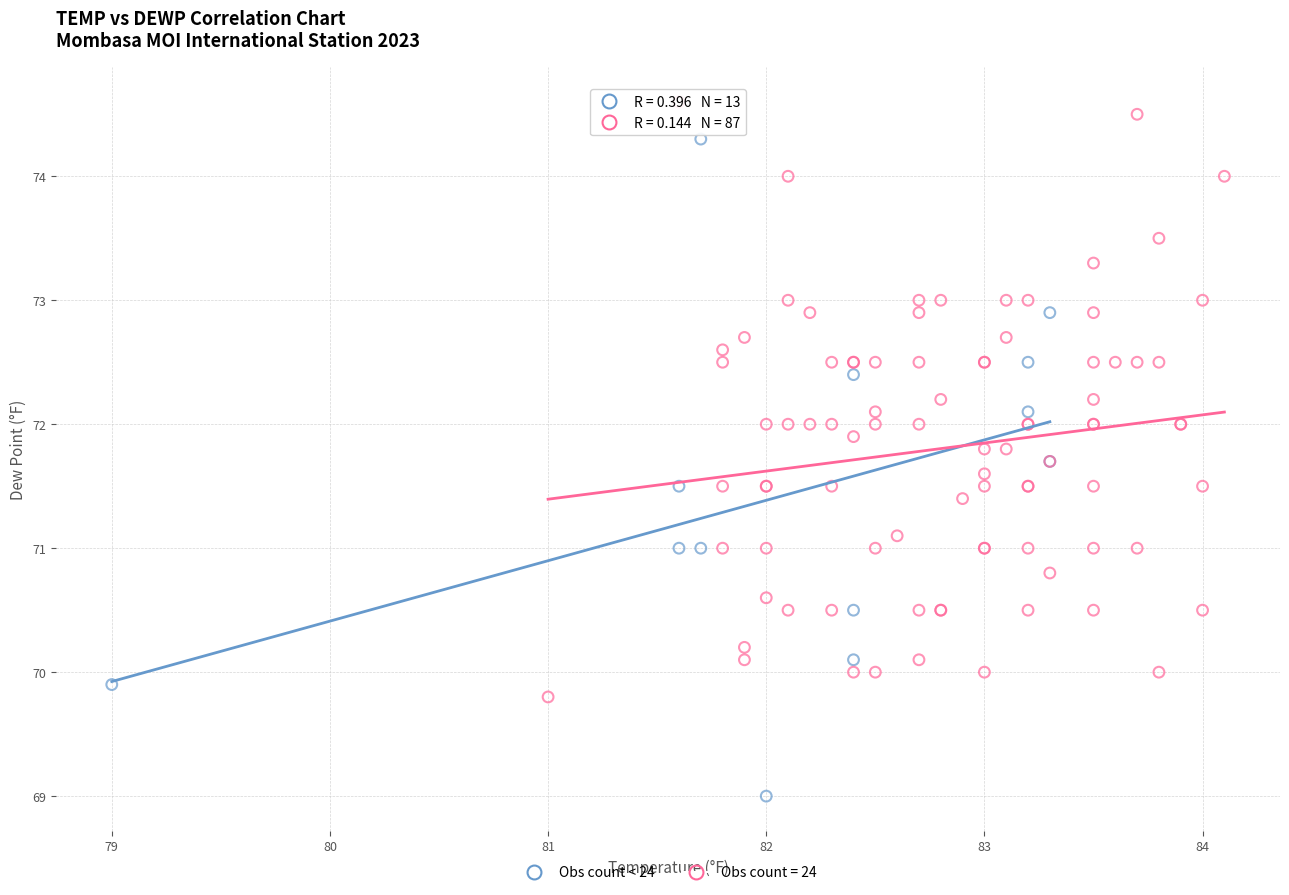

Which series has the widest spread of Y values?

Obs count < 24